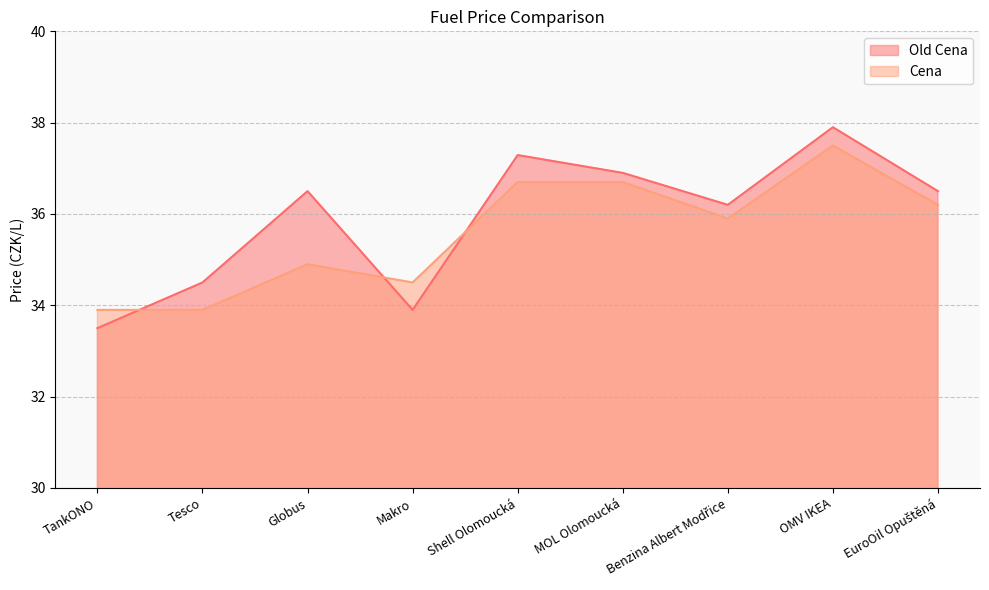

Which series ends up on top after the final intersection of Old Cena and Cena?

Old Cena